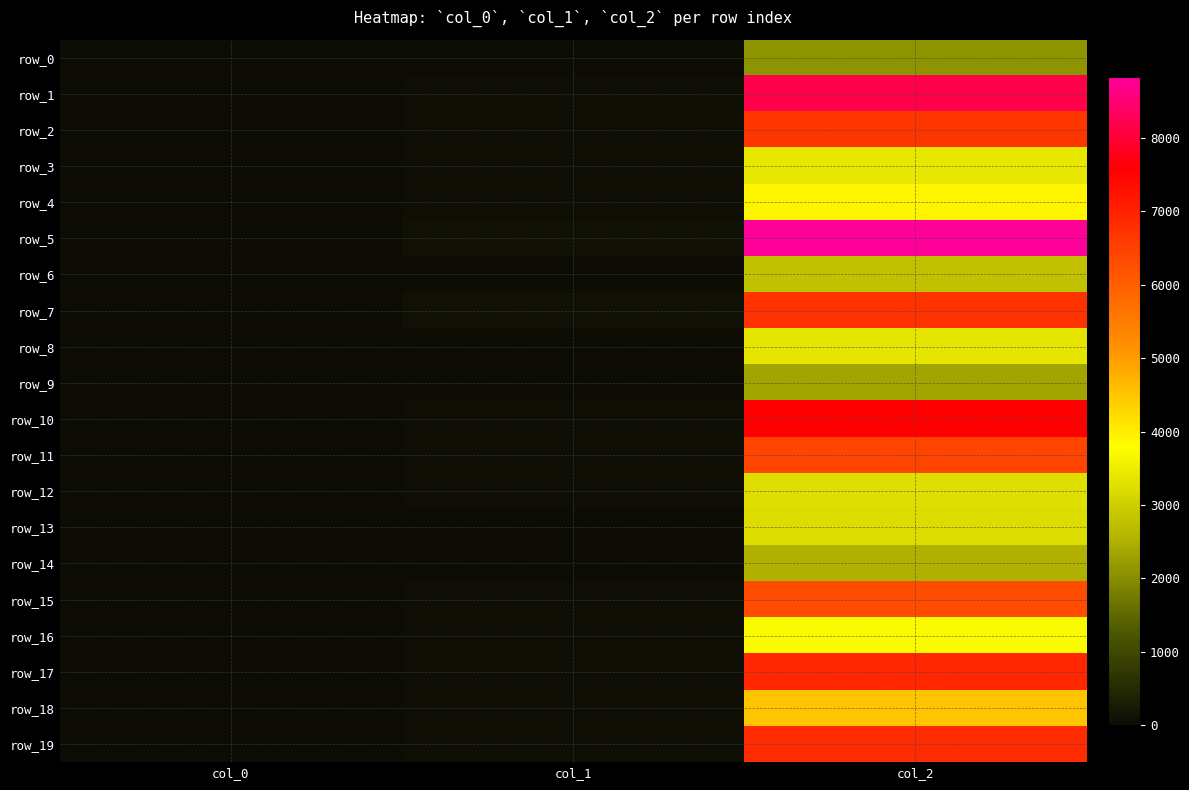

List the series in order of their peak value, highest first.

row_5, row_1, row_10, row_17, row_19, row_7, row_2, row_11, row_15, row_18, row_4, row_16, row_3, row_8, row_12, row_13, row_6, row_14, row_9, row_0